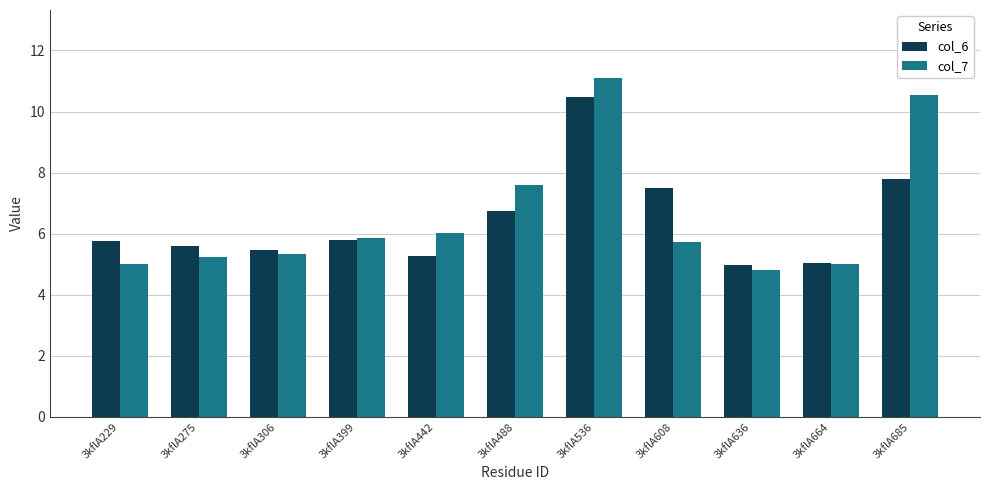

The value of col_7 at 3kflA442 is 6.0. True or false?

True